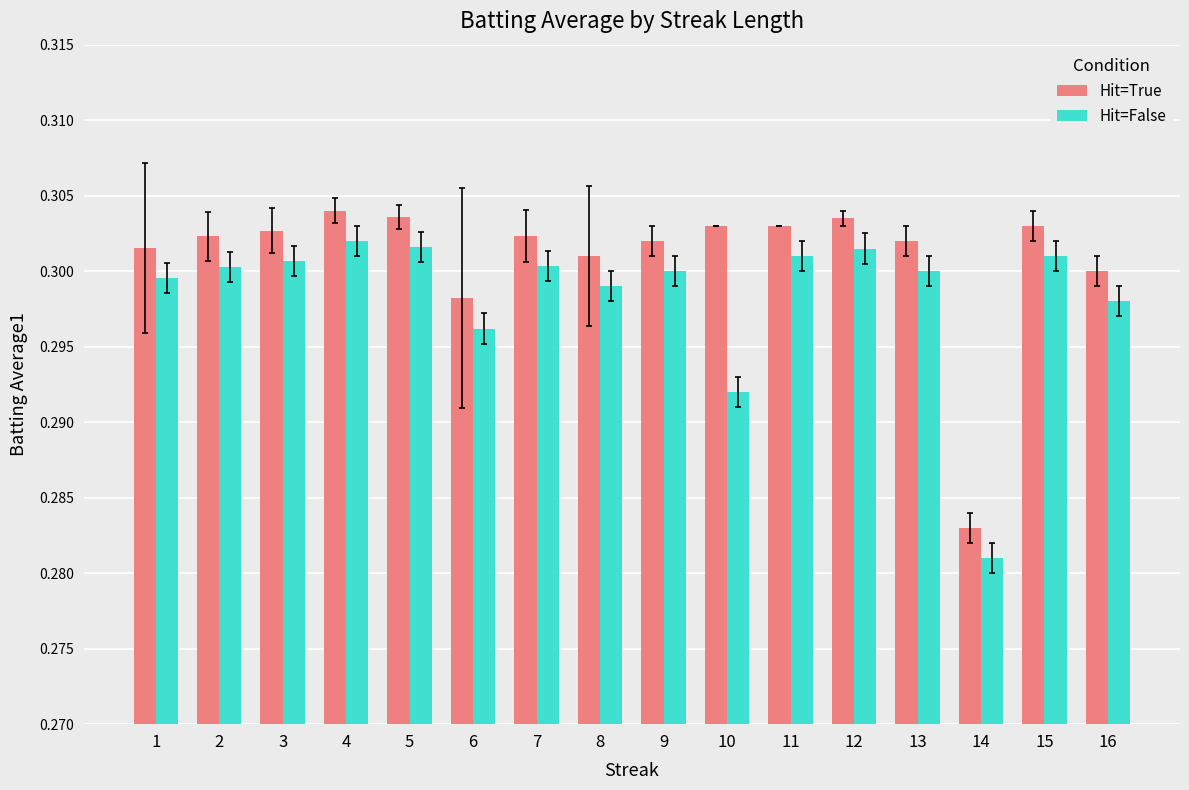

What is the sum of the Hit=False values at 3 and 9?

0.6